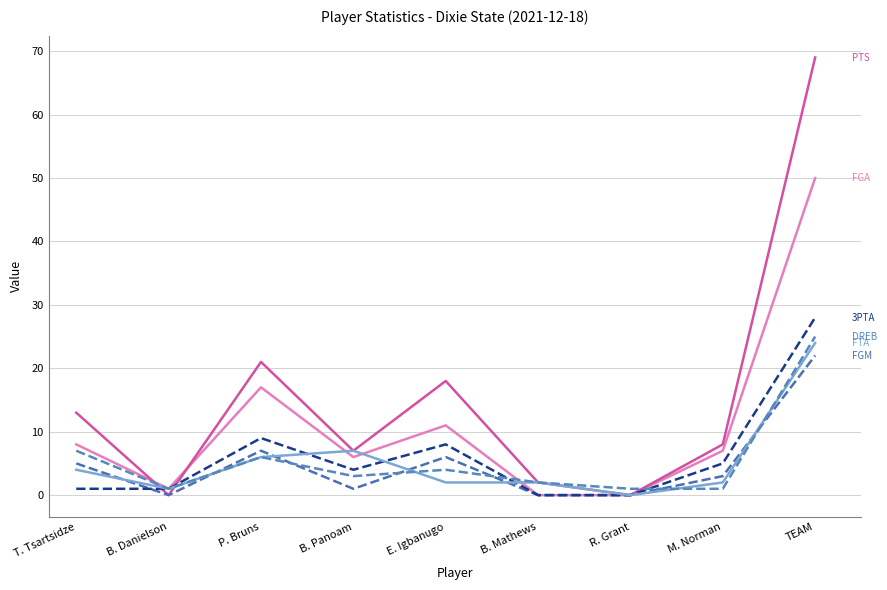

Does the chart display data point markers on the line(s)?

No